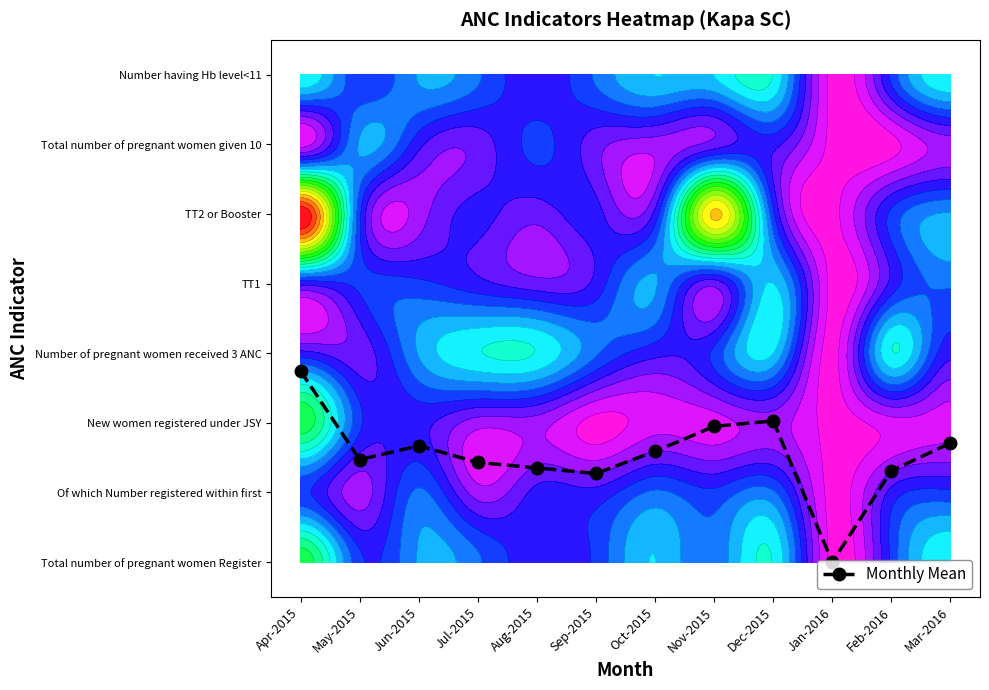

At which label does the data first exceed 1?

Apr-2015